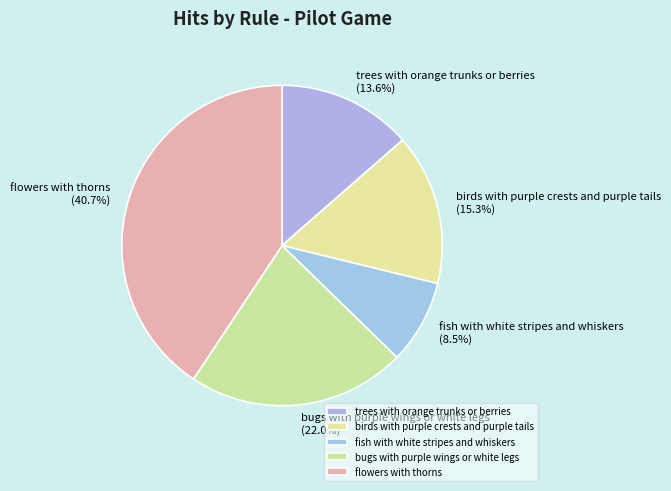

What percentage is the birds with purple crests and purple tails slice, to the nearest percent?

15%